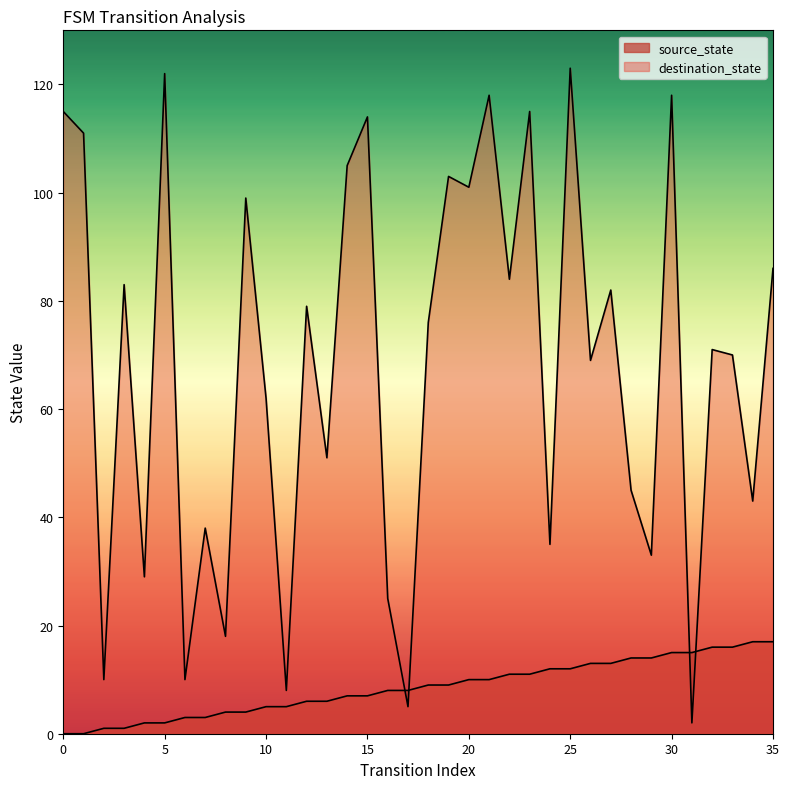

What is the maximum value for destination_state?

123